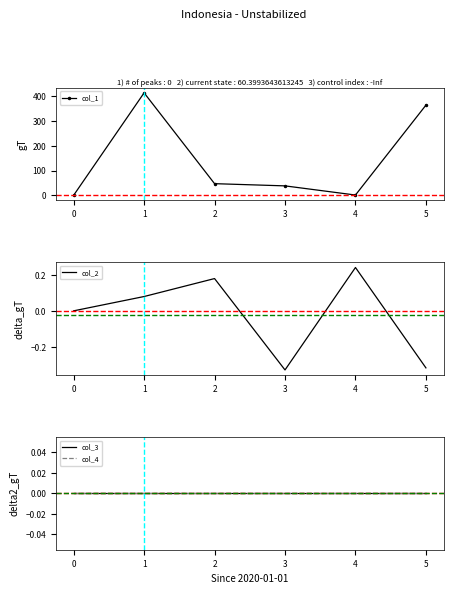

What is the value of the col_1 point at the 6th from the left?

364.0